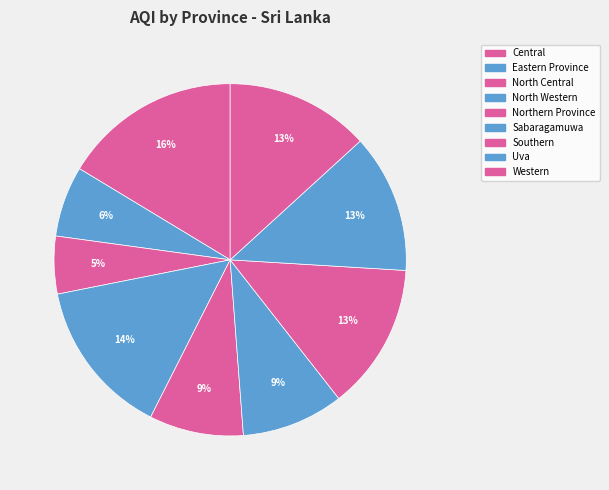

To the nearest percent, what is the average slice percentage?

11%